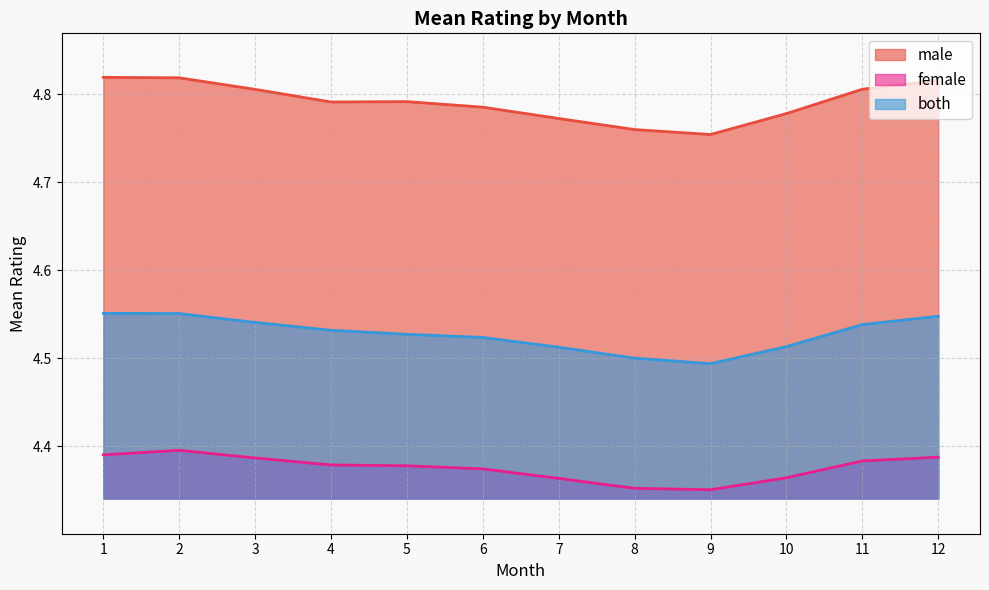

Count the male values in the range 4 to 5.

12